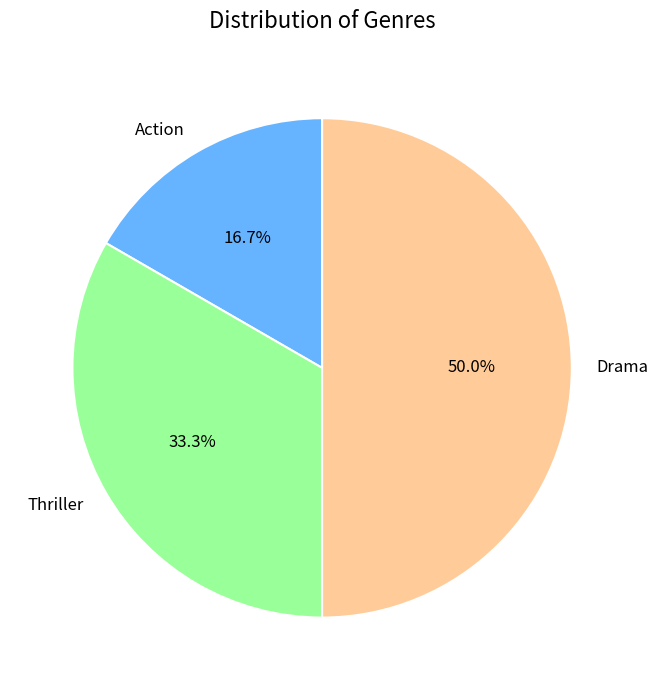

How much of the chart is everything except Thriller?

66.7%